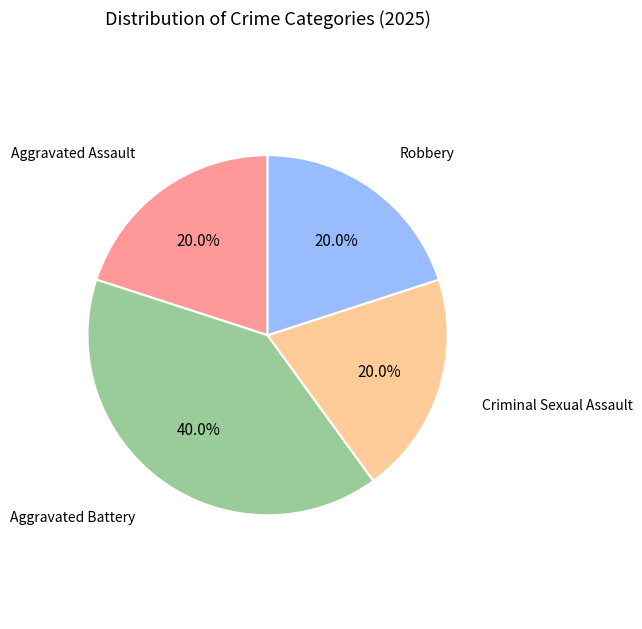

Count the number of slices in the pie.

4